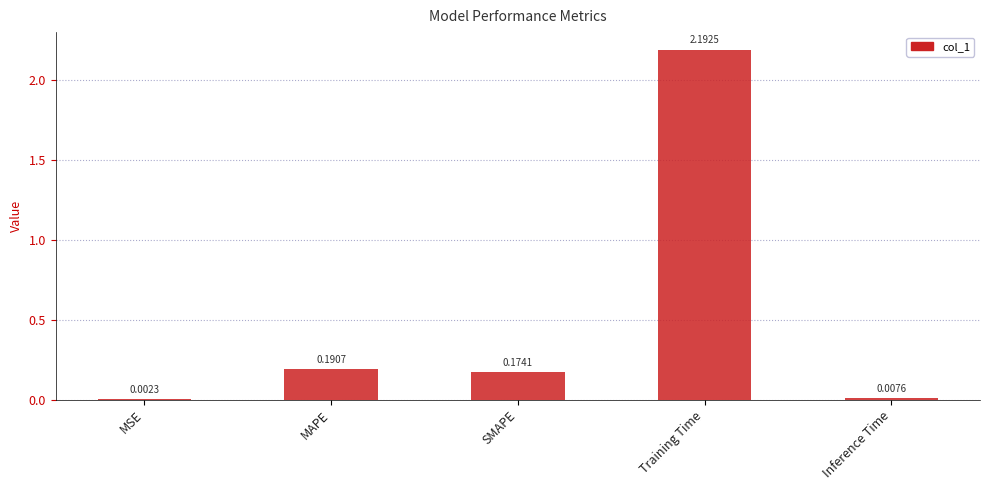

Are the bars grouped side by side (vs. stacked)?

No